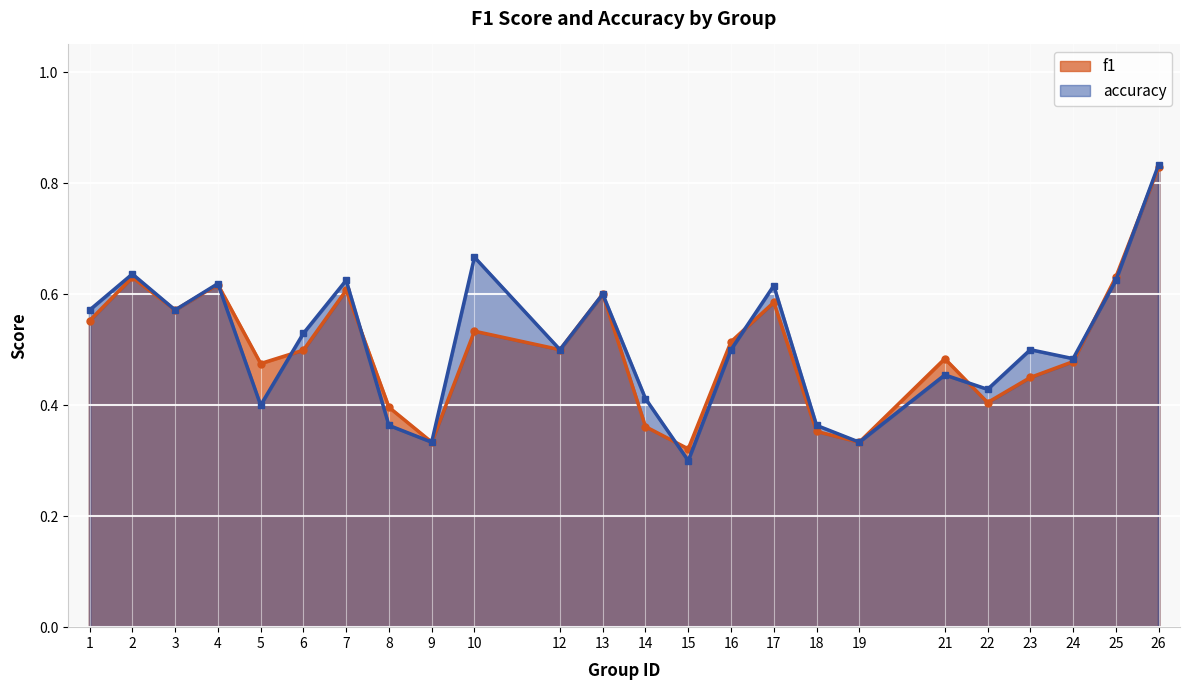

True or false: f1 has more than 0 points higher than both neighbors.

True